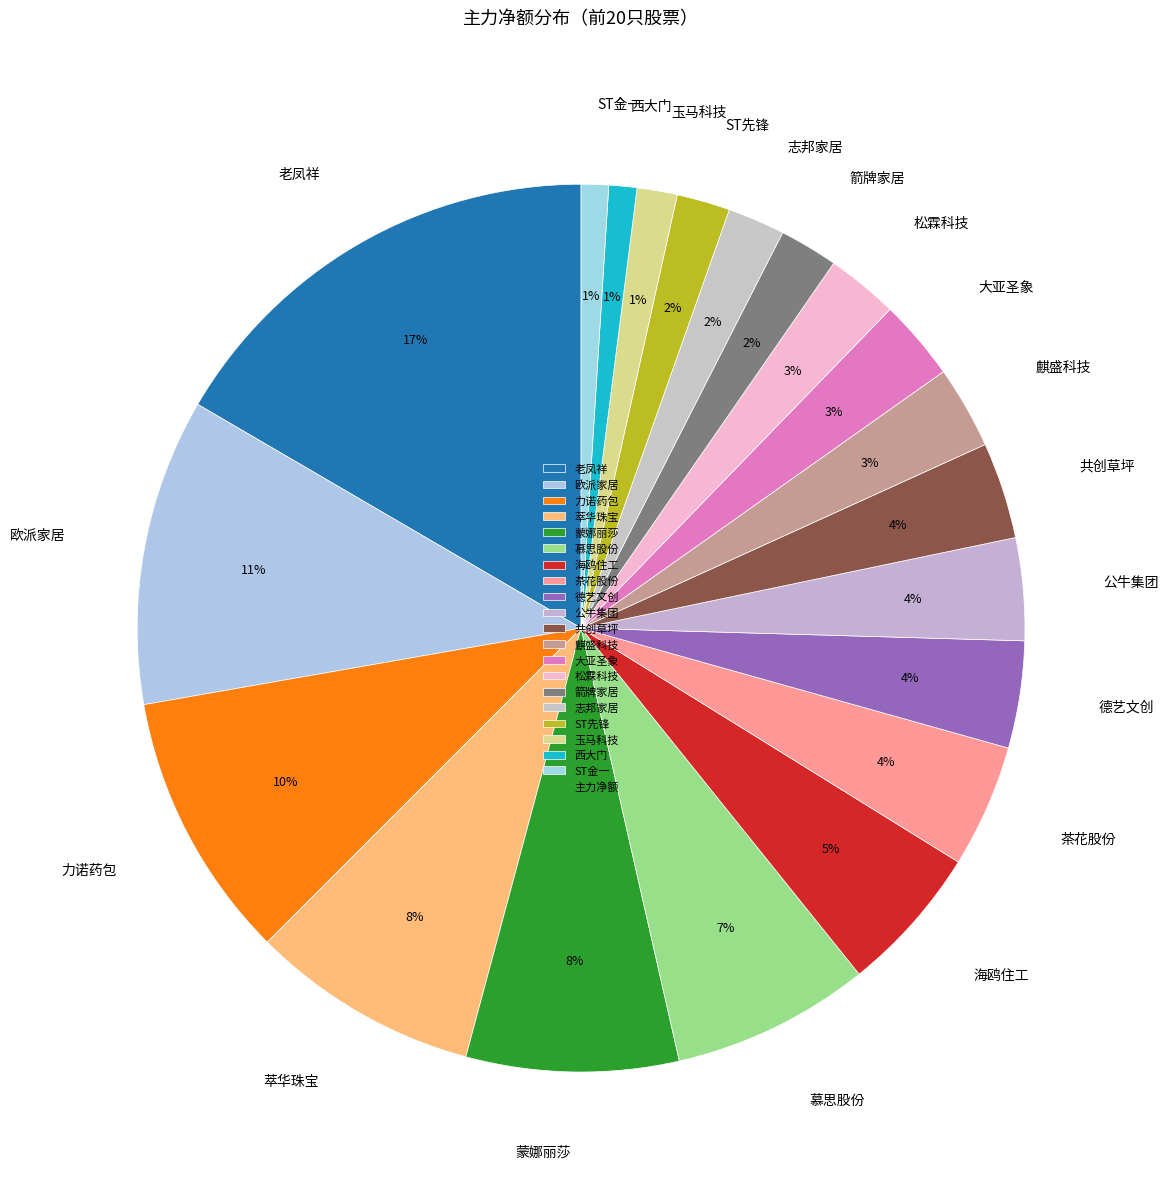

Which category has the biggest portion of the pie?

老凤祥